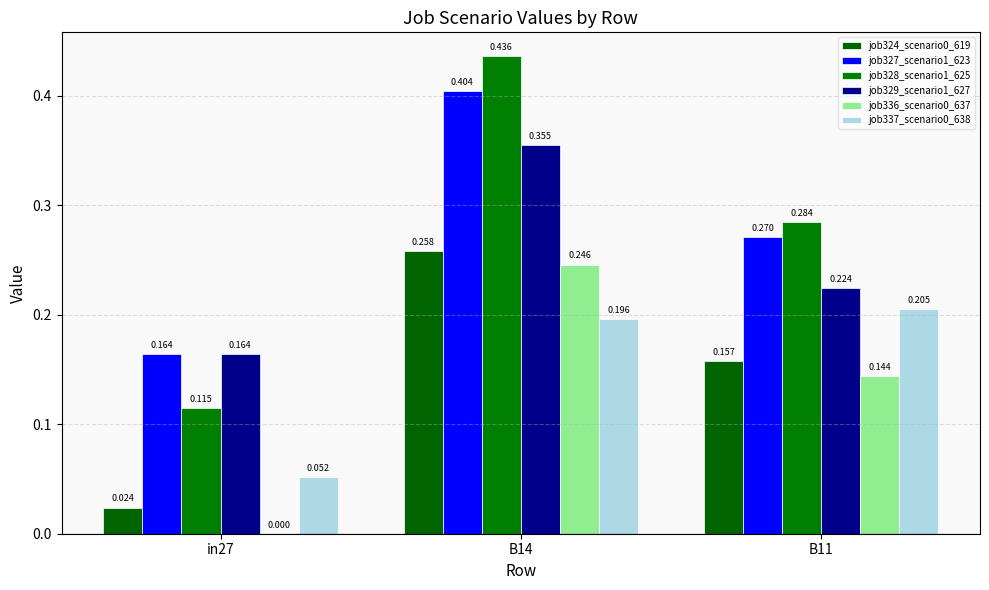

How many groups of bars are there?

3